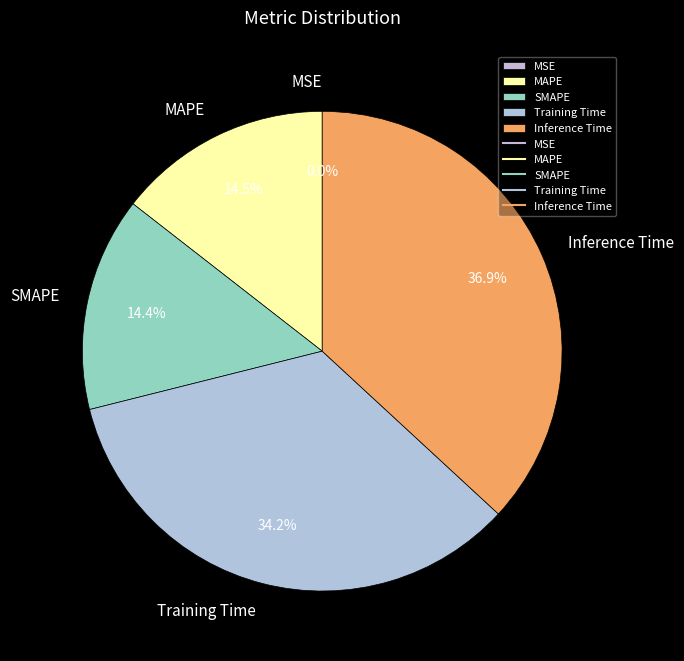

Which slice is the largest?

Inference Time